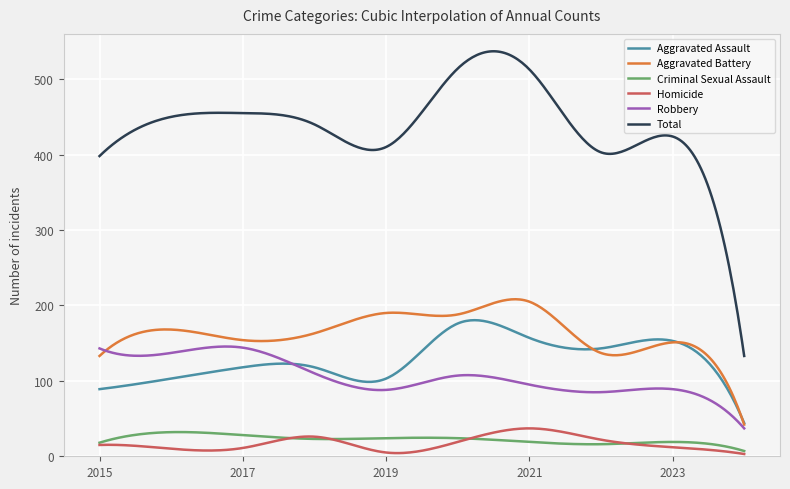

What is the maximum value for Aggravated Battery?

208.2